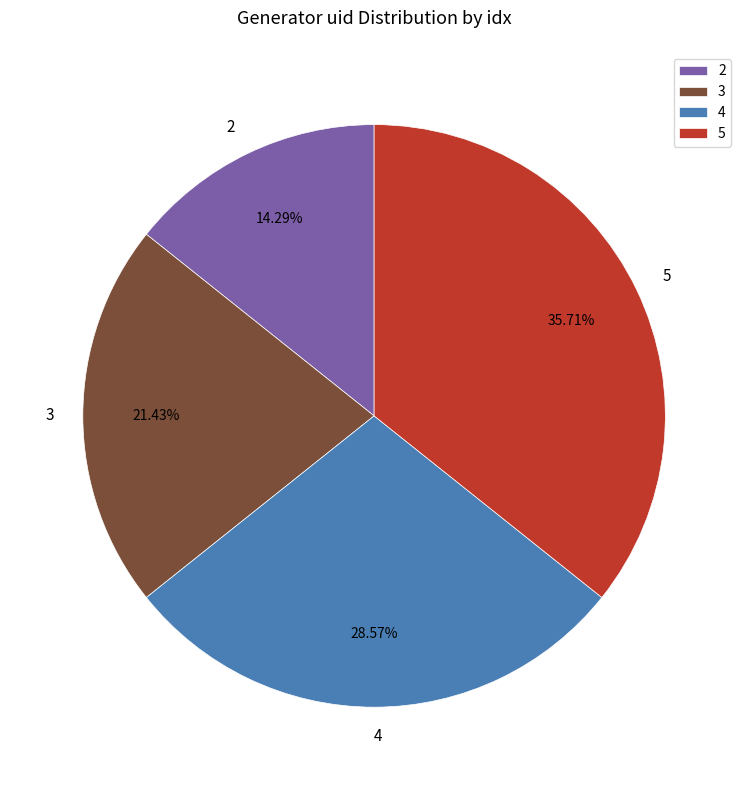

The 5 slice represents 21% of the pie. True or false?

False